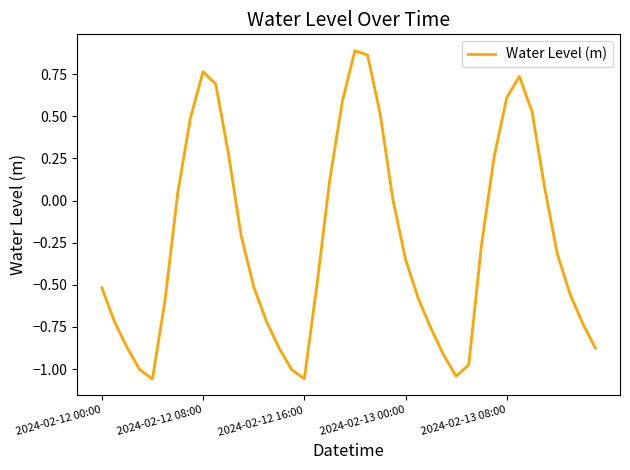

Is this an area chart (filled region under the line)?

No